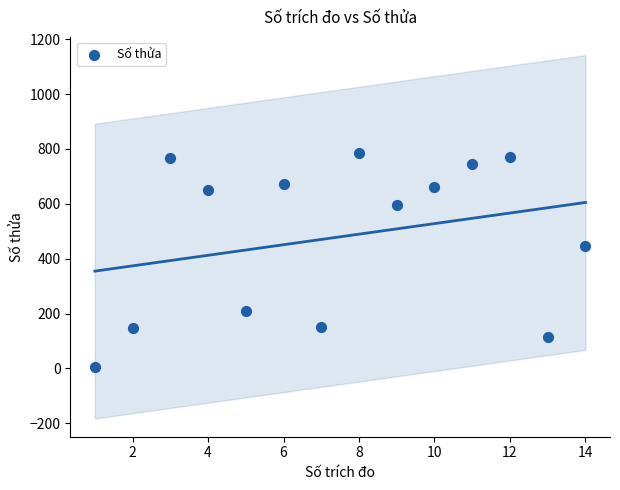

What is the range of Y values (max minus min)?

779